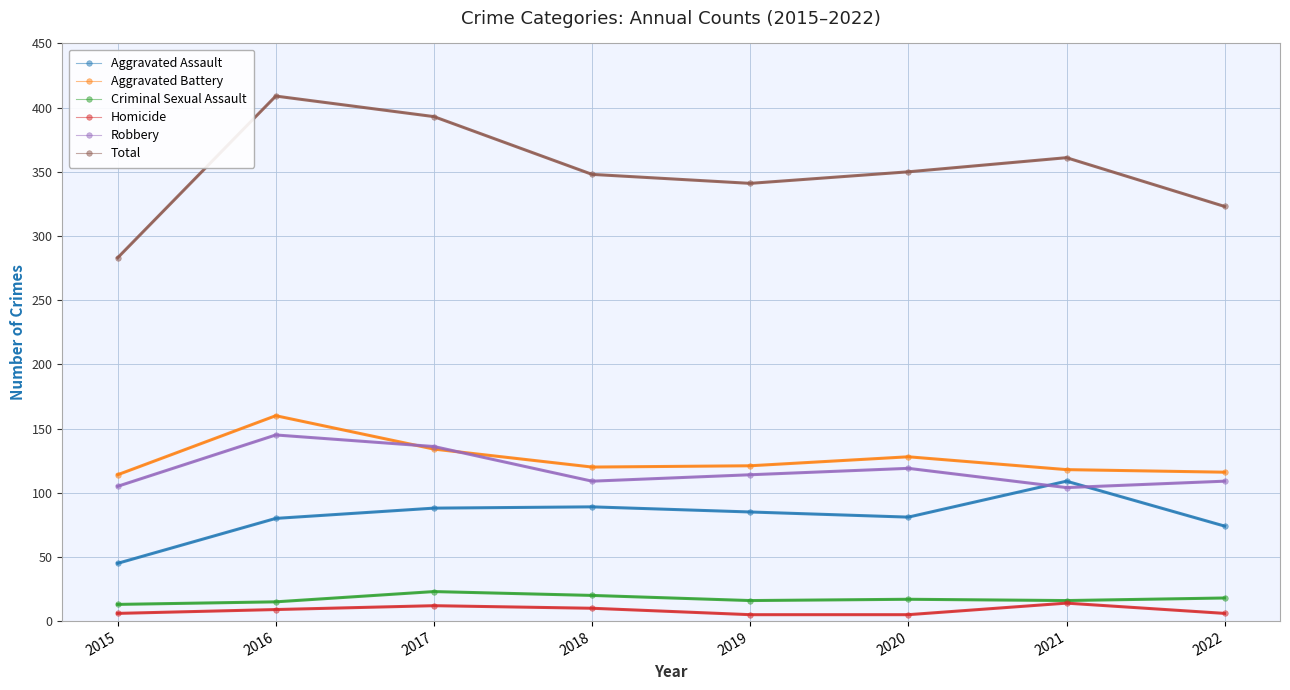

How many values in the Criminal Sexual Assault series are below 17?

4